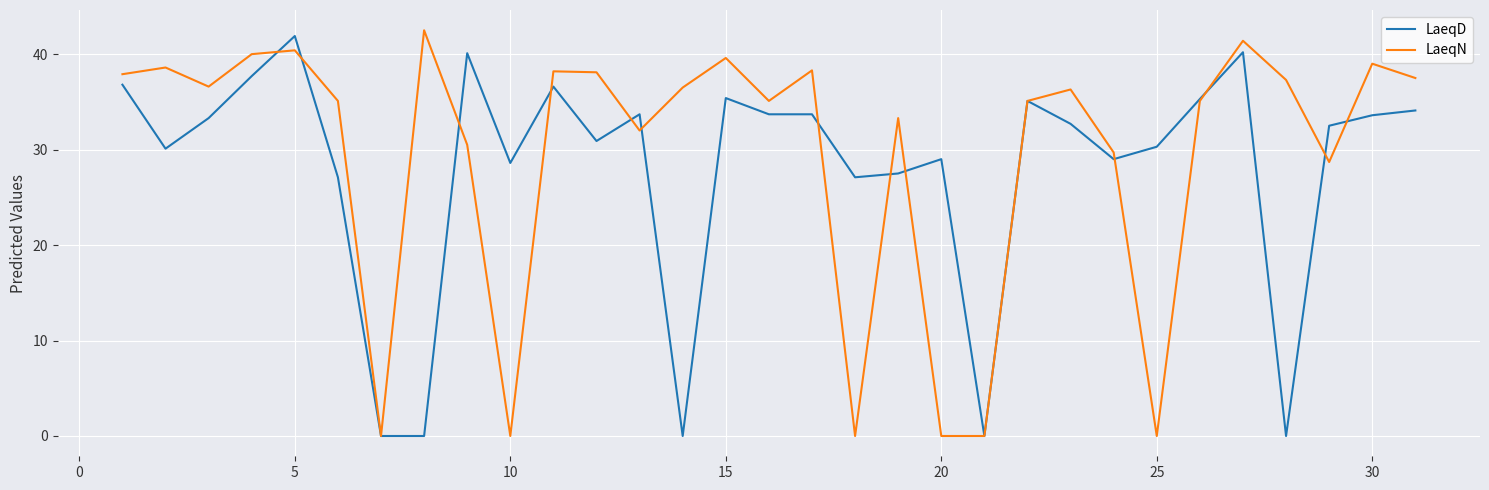

What is the maximum value for LaeqD?

41.9